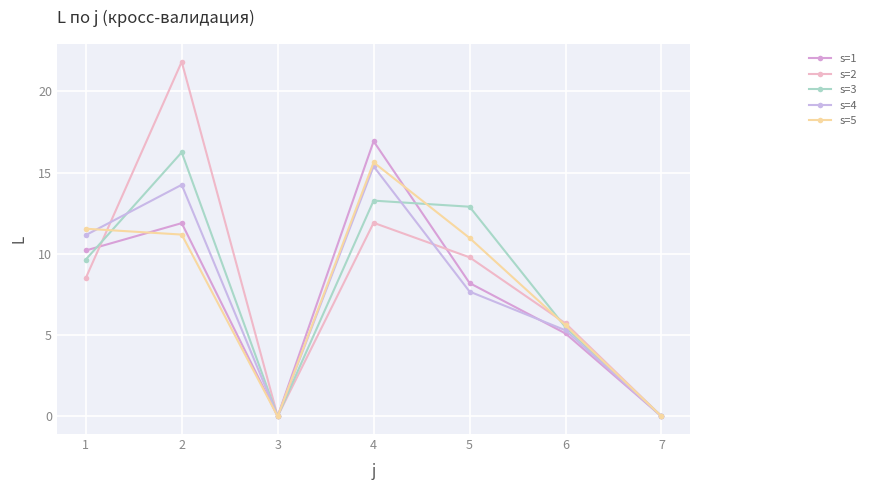

What is the value of the s=3 point at the 6th from the left?

5.5